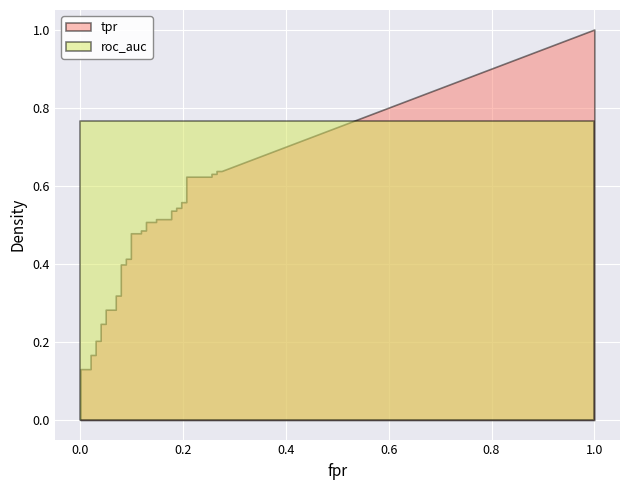

The tpr series shows 0.6 at 32. True or false?

True